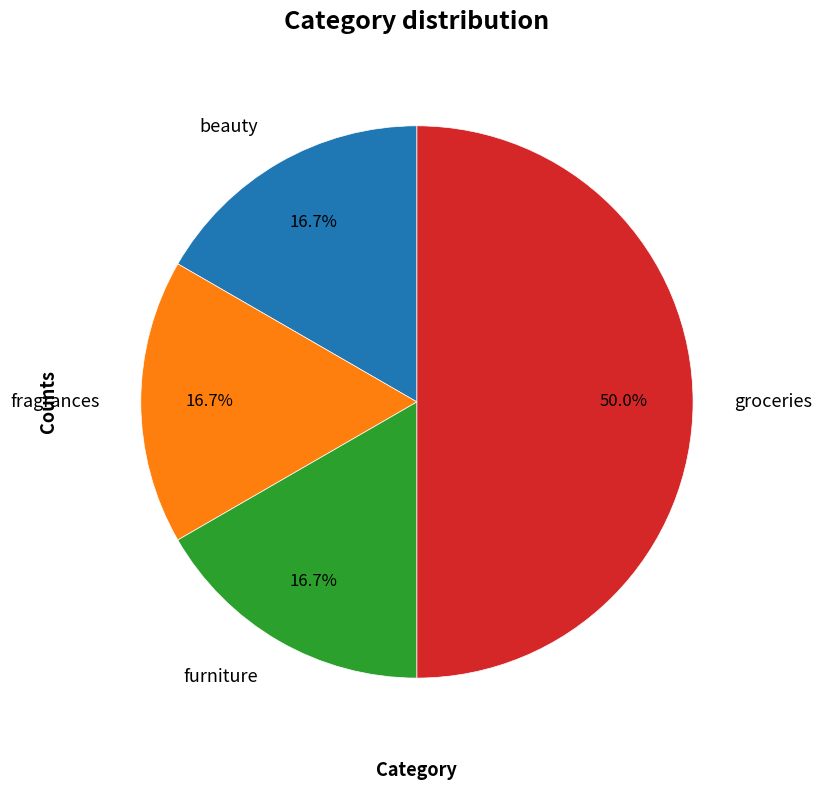

To the nearest percent, what is the combined percentage of fragrances and groceries?

67%